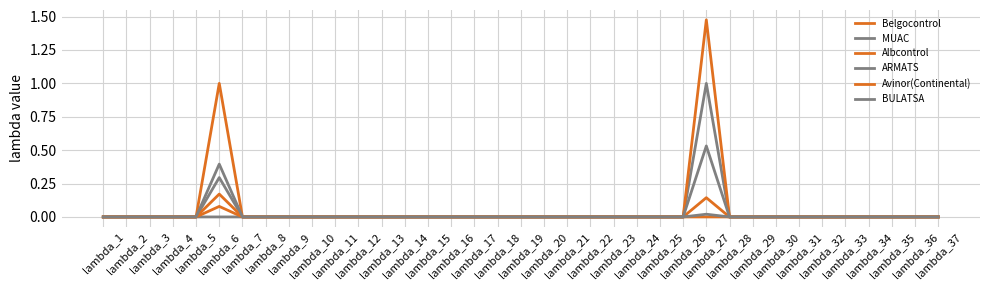

The BULATSA series shows 0.0 at lambda_7. True or false?

True